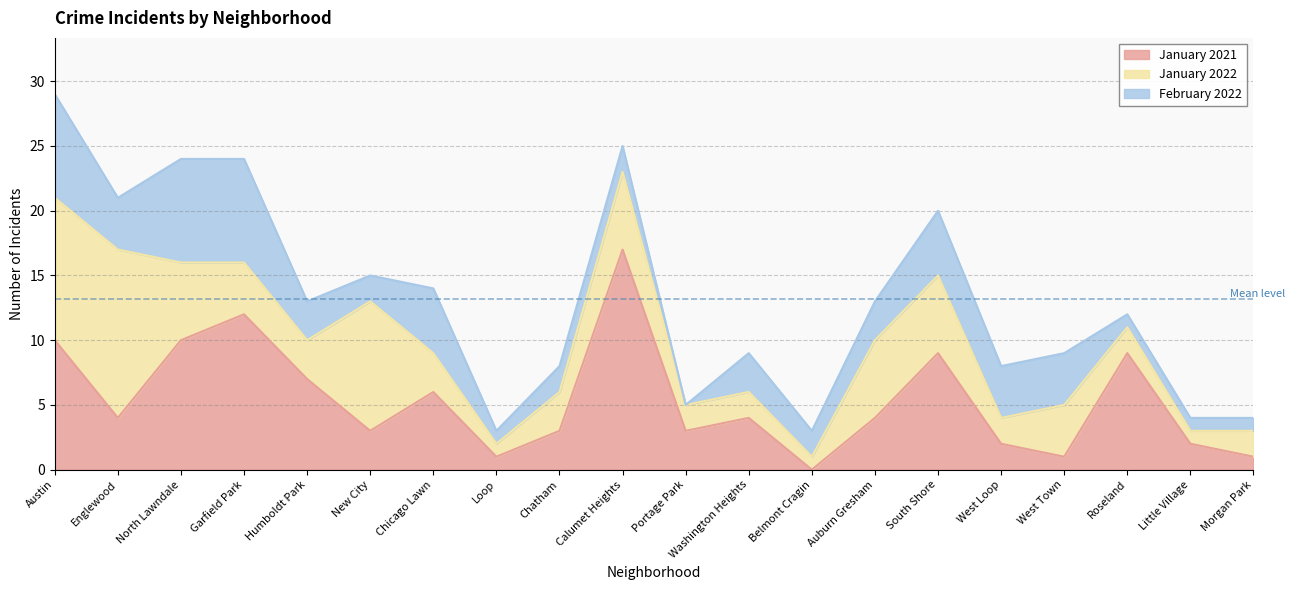

What is the label of the 4th point from the right?

West Town